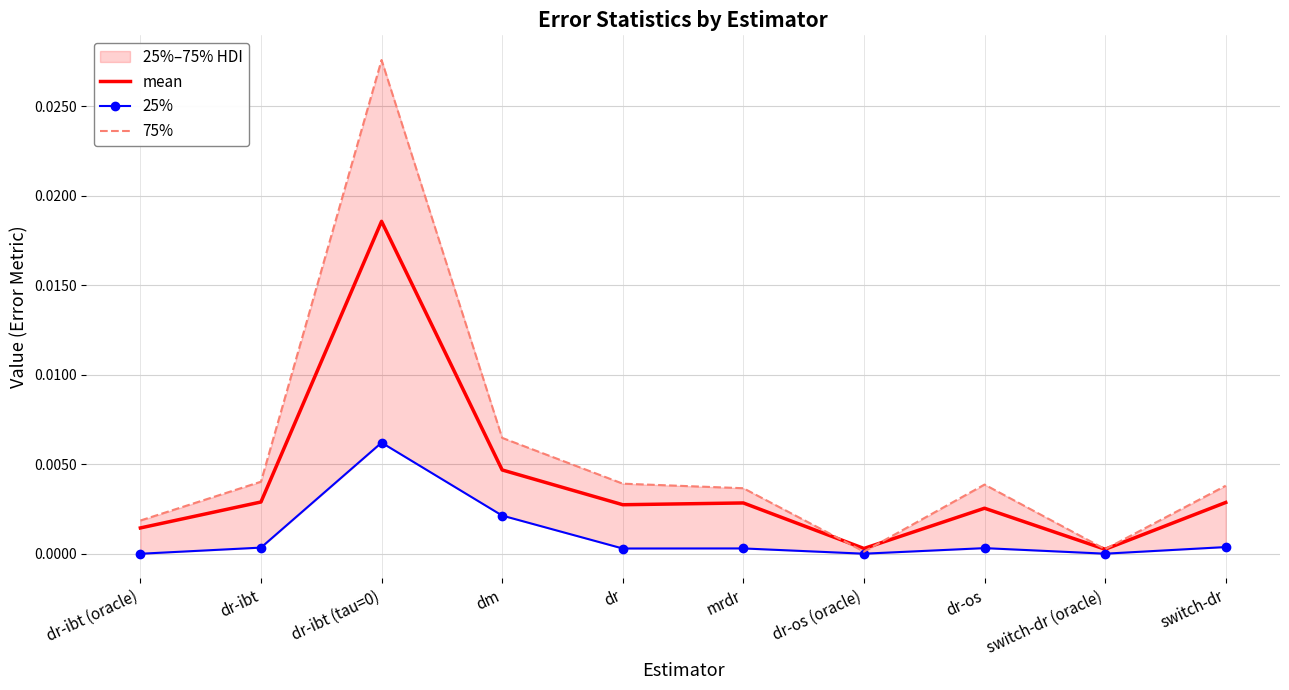

Between dr-ibt (oracle) and dr-os (oracle), which series saw the biggest shift?

75%